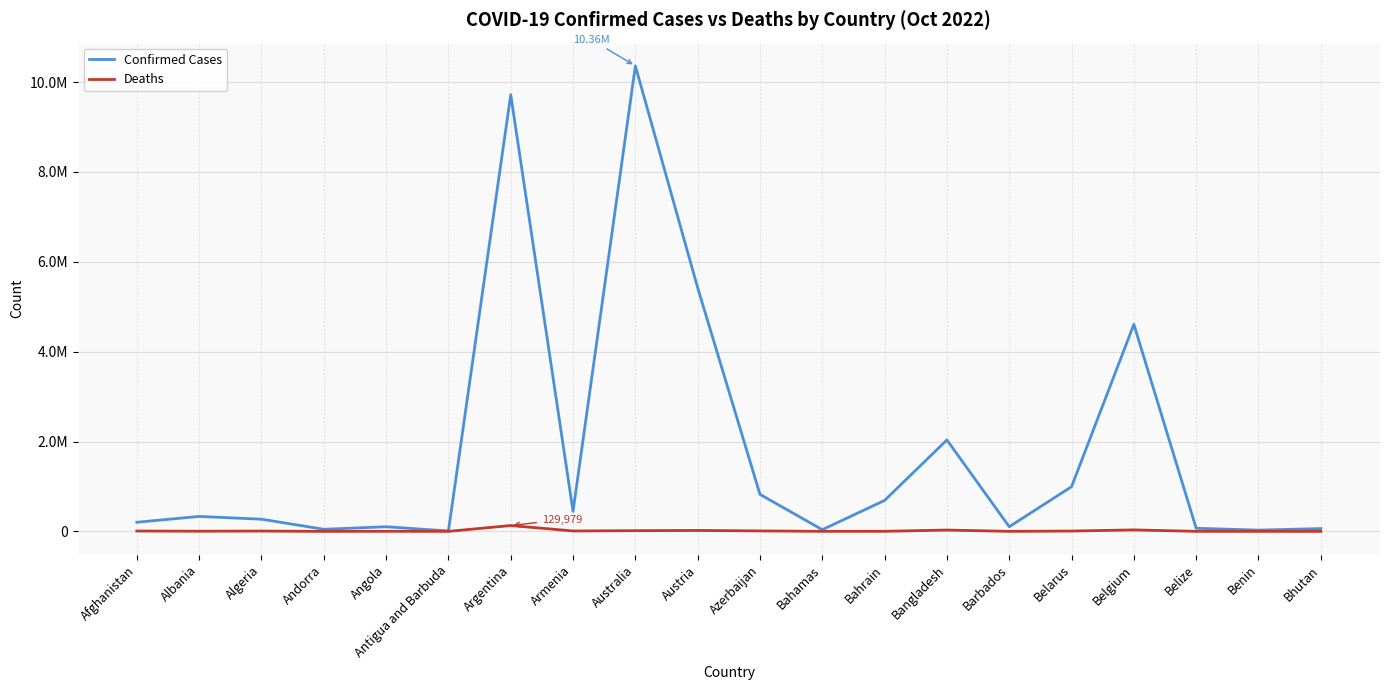

What is the minimum value for Confirmed Cases?

9106